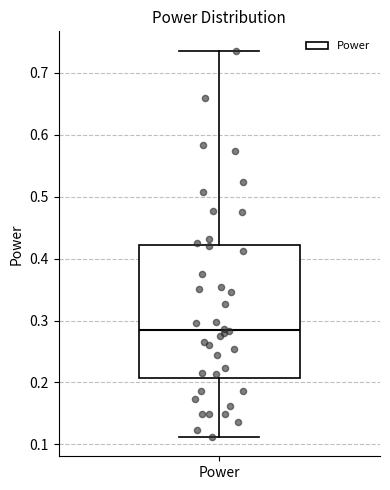

Read this box plot against the y-axis: the position of the median line, the range covered by the box, and the ends of both whiskers. The values are not printed on the chart, so give them approximately, as read against the axis.

median 0.28, box 0.21 to 0.42, whiskers 0.11 to 0.74